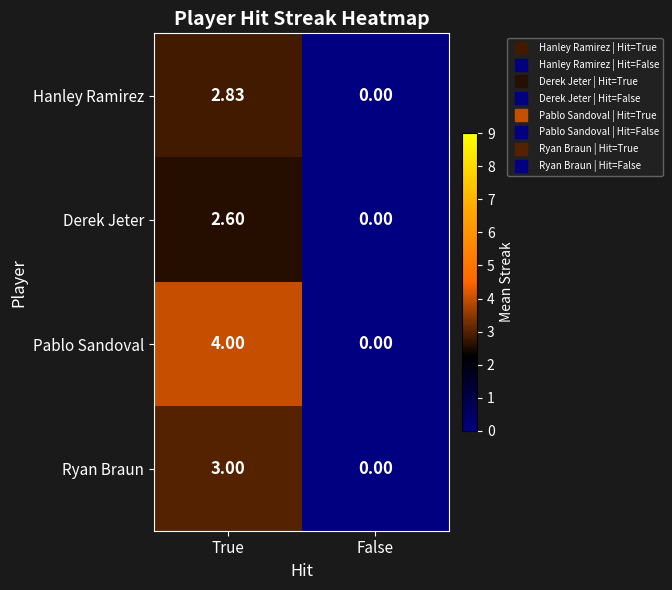

At which label does Hanley Ramirez first exceed 2?

True